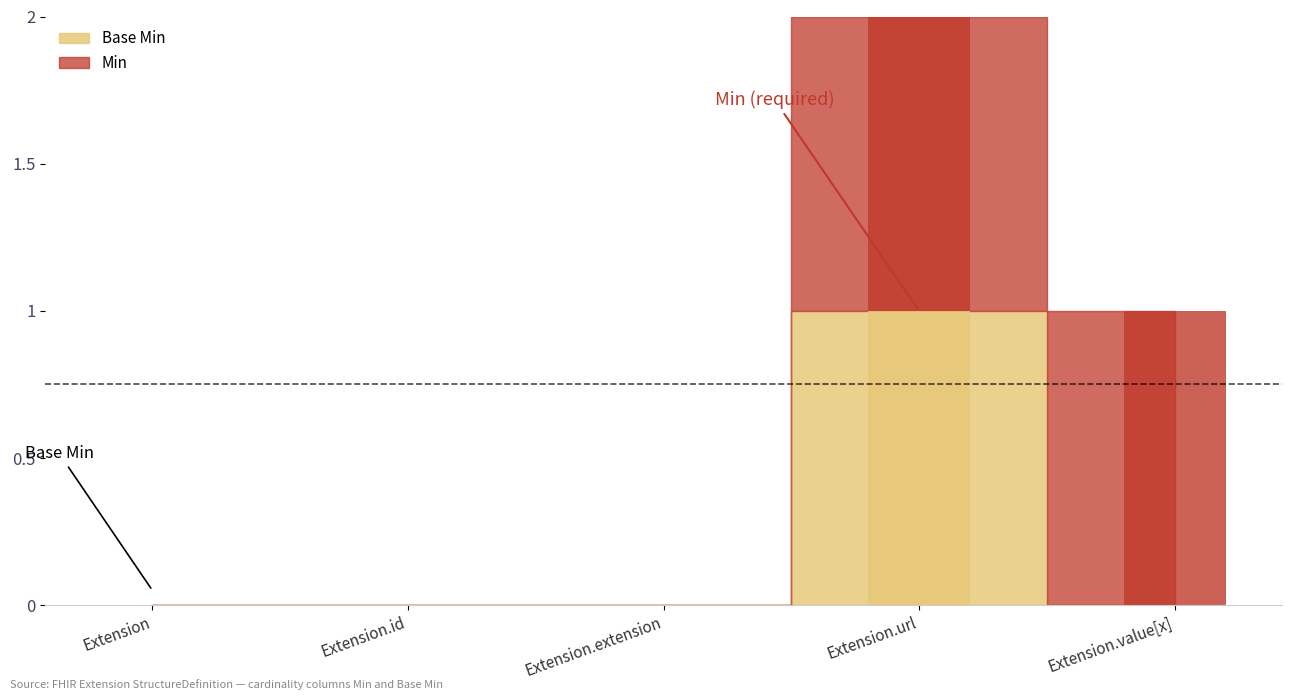

Reading left to right, what are all the values shown in this chart?

Base Min: 0	0	0	1	0
Min: 0	0	0	1	1